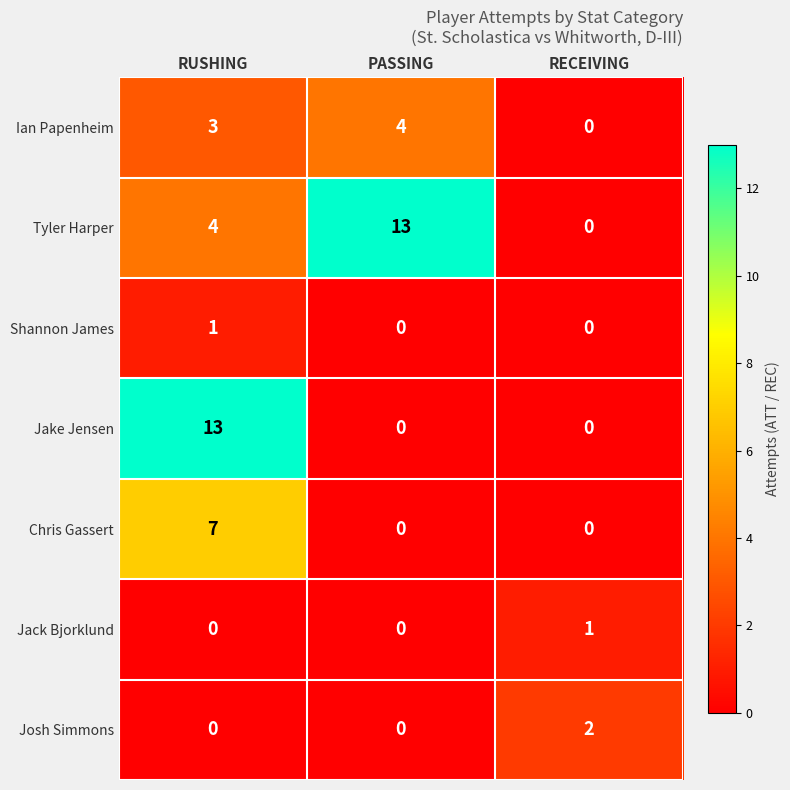

True or false: Tyler Harper has a value of -7 at RECEIVING.

False